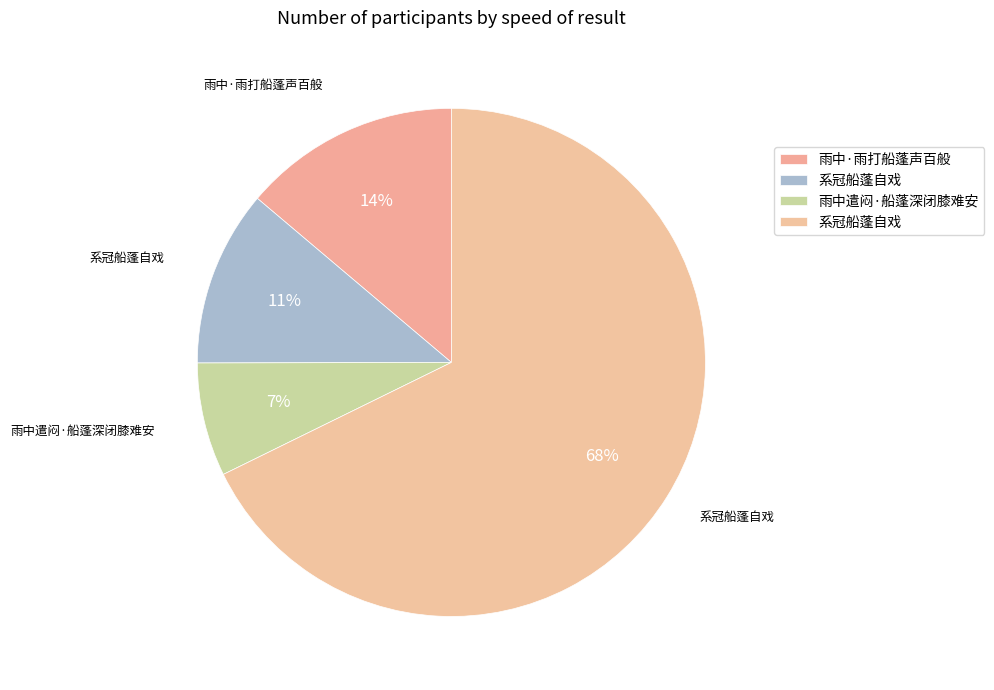

Count the number of slices in the pie.

4